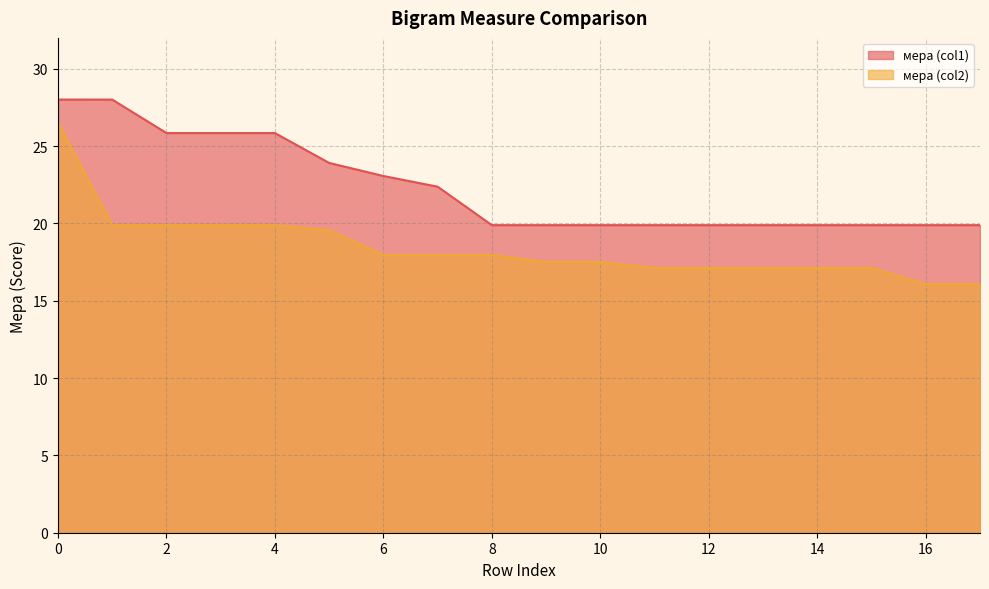

What value does the мера (col2) series have at 16?

16.1